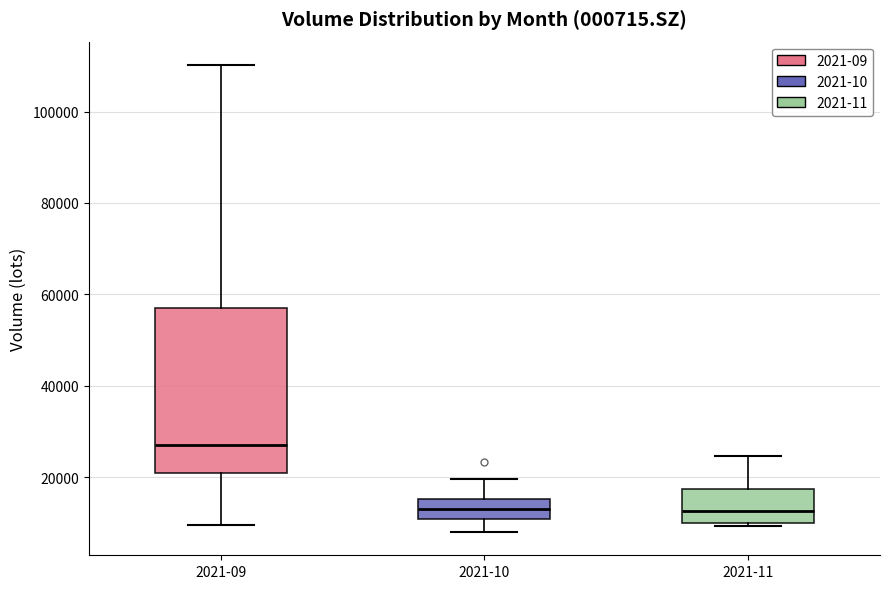

Reading left to right, read every box against the y-axis: the position of its median line, the range the box covers, and the ends of its whiskers. The values are not printed on the chart, so give them approximately, as read against the axis.

2021-09: median 28000, box 20000 to 56000, whiskers 10000 to 110000
2021-10: median 14000, box 10000 to 16000, whiskers 8000 to 20000
2021-11: median 12000, box 10000 to 18000, whiskers 10000 (just below the box's lower edge) to 24000